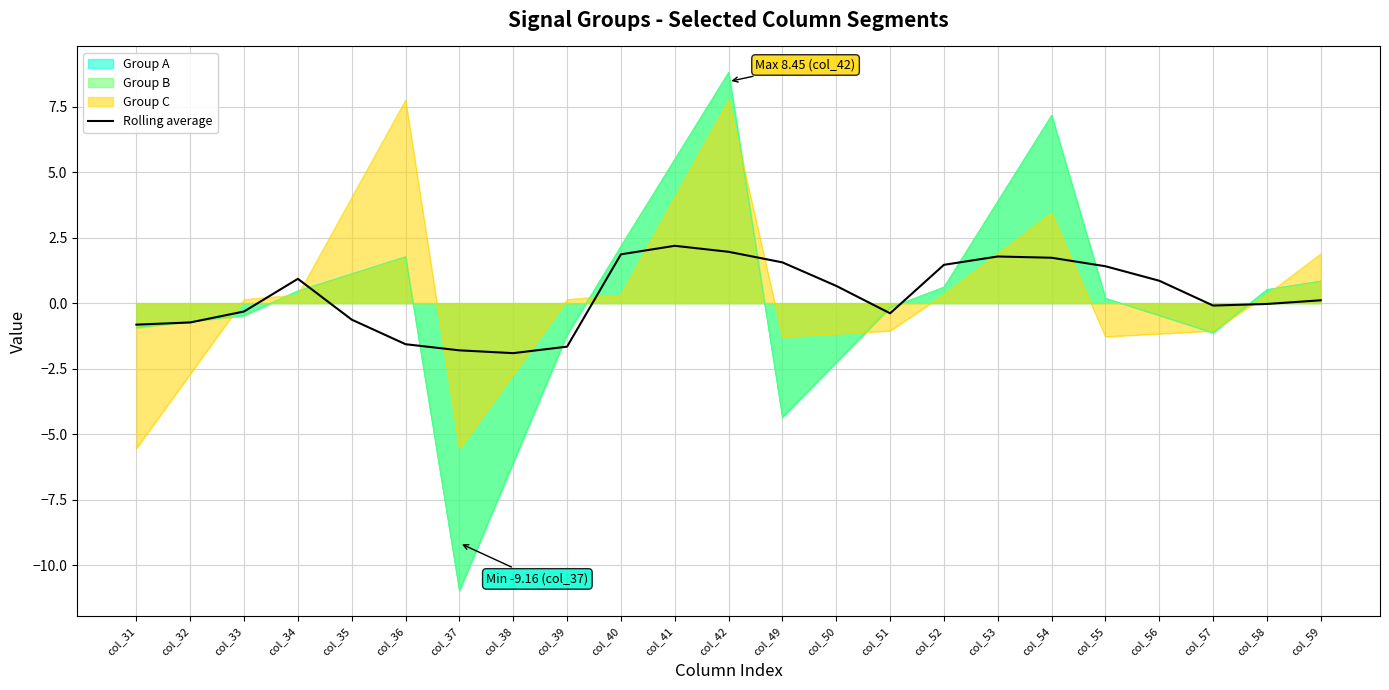

Reading left to right, extract all data points from this chart.

-0.8	-0.7	-0.3	0.9	-0.6	-1.6	-1.8	-1.9	-1.7	1.9	2.2	2.0	1.6	0.7	-0.4	1.5	1.8	1.7	1.4	0.9	-0.1	-0.0	0.1